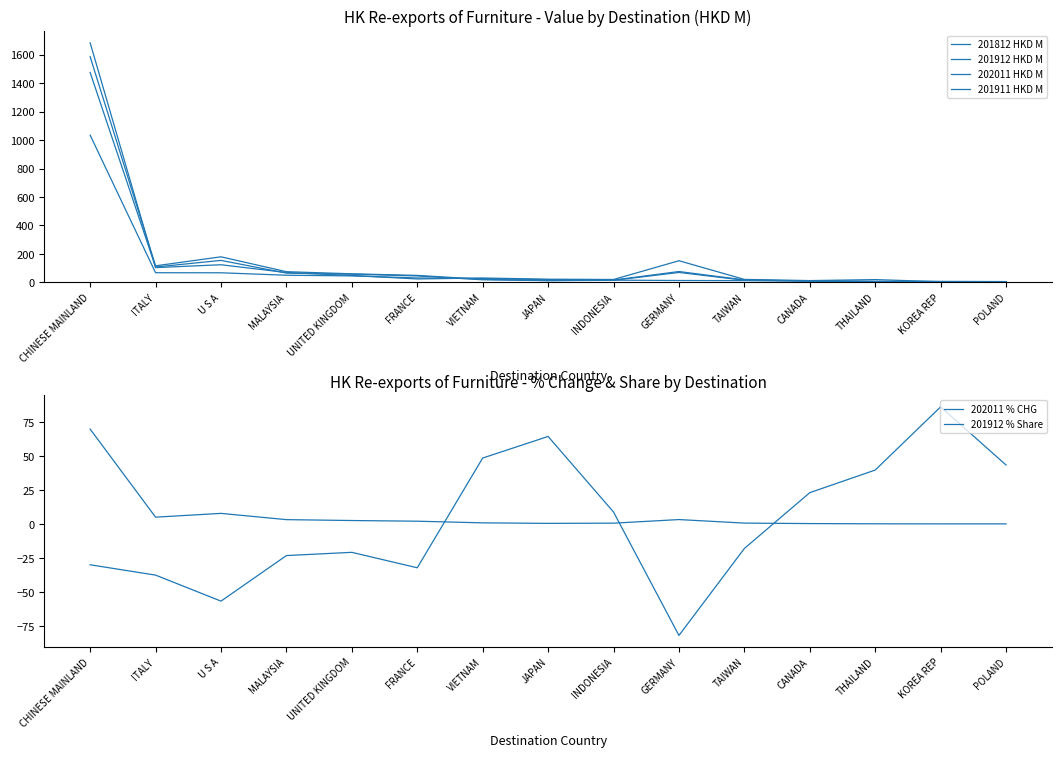

Between ITALY and JAPAN, which series saw the biggest shift?

201912 HKD M